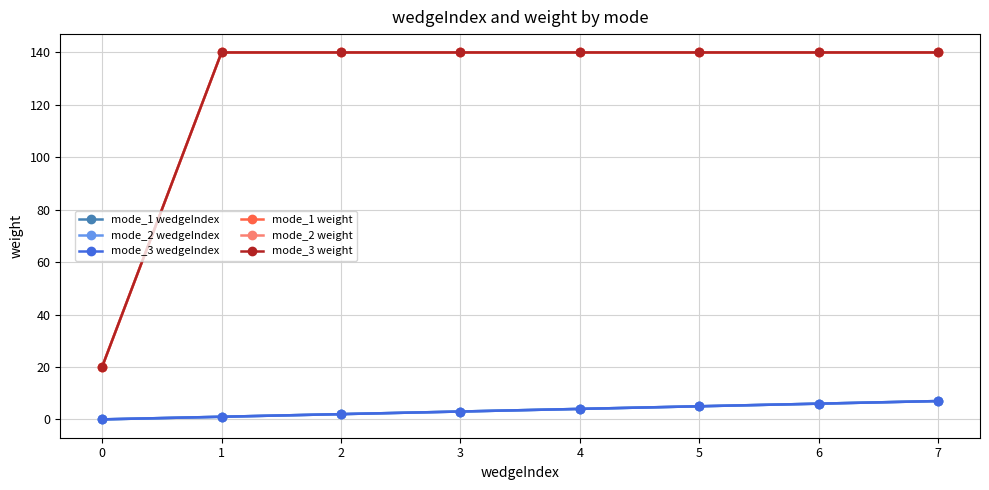

True or false: mode_2 weight and mode_1 wedgeIndex intersect in this chart.

False